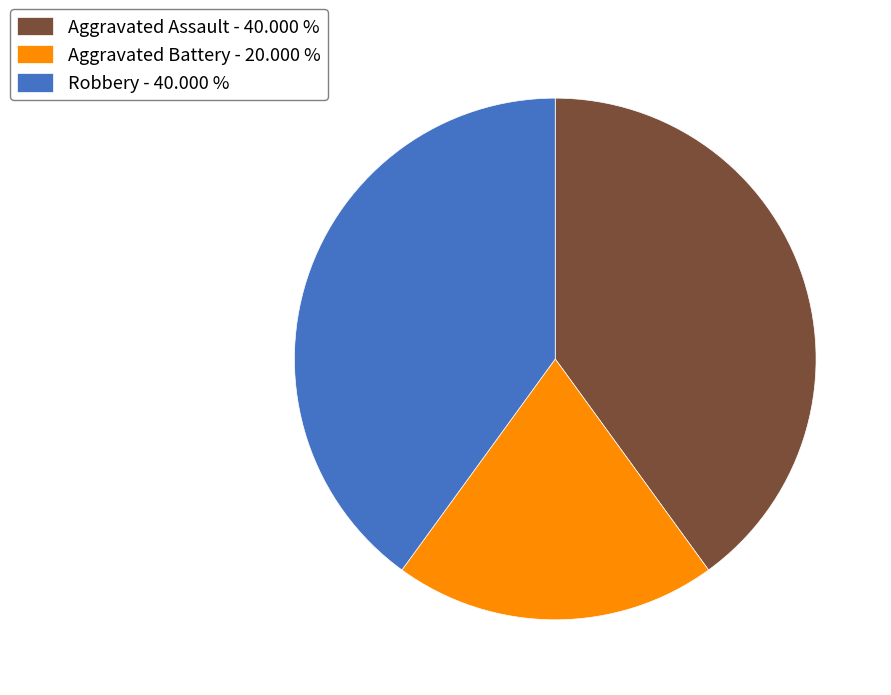

Is the sum of Aggravated Battery - 20.000 % and Aggravated Assault - 40.000 % greater than half?

Yes